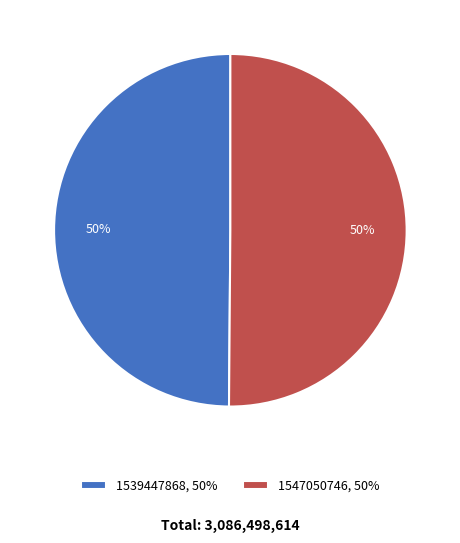

Is it true that 1539447868, 50% is 43% of the pie?

False